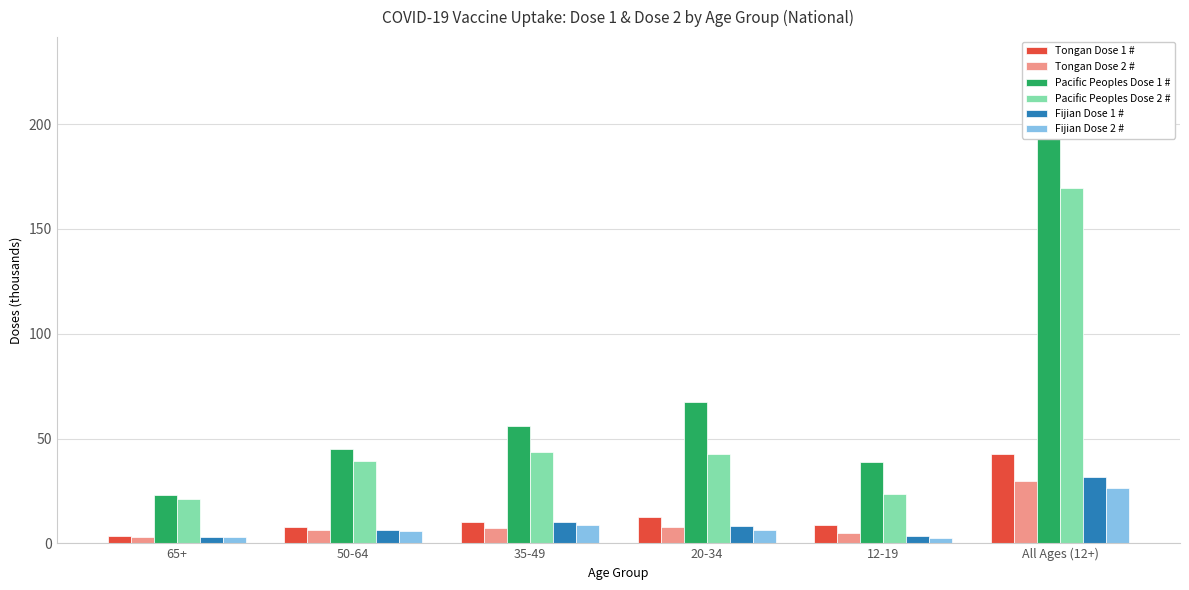

What is the sum of all Tongan Dose 1 # values?

85.0